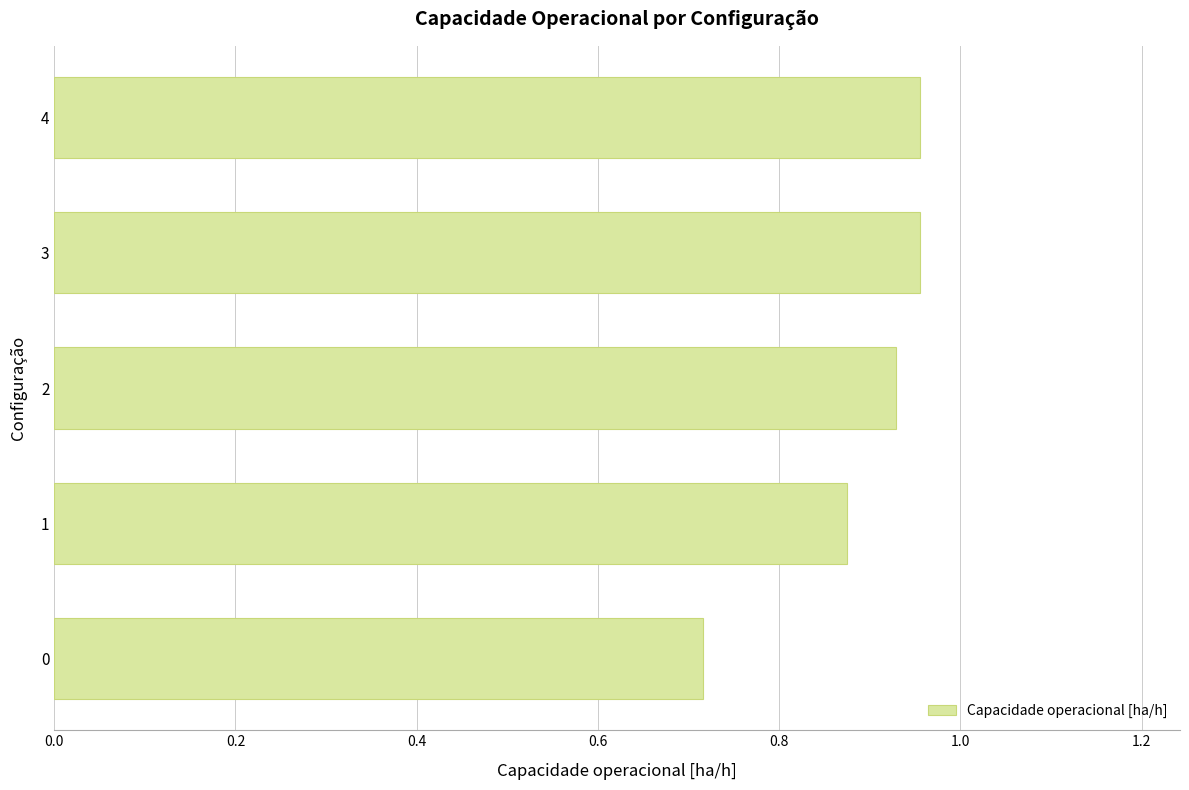

Count the number of data series in this chart.

1